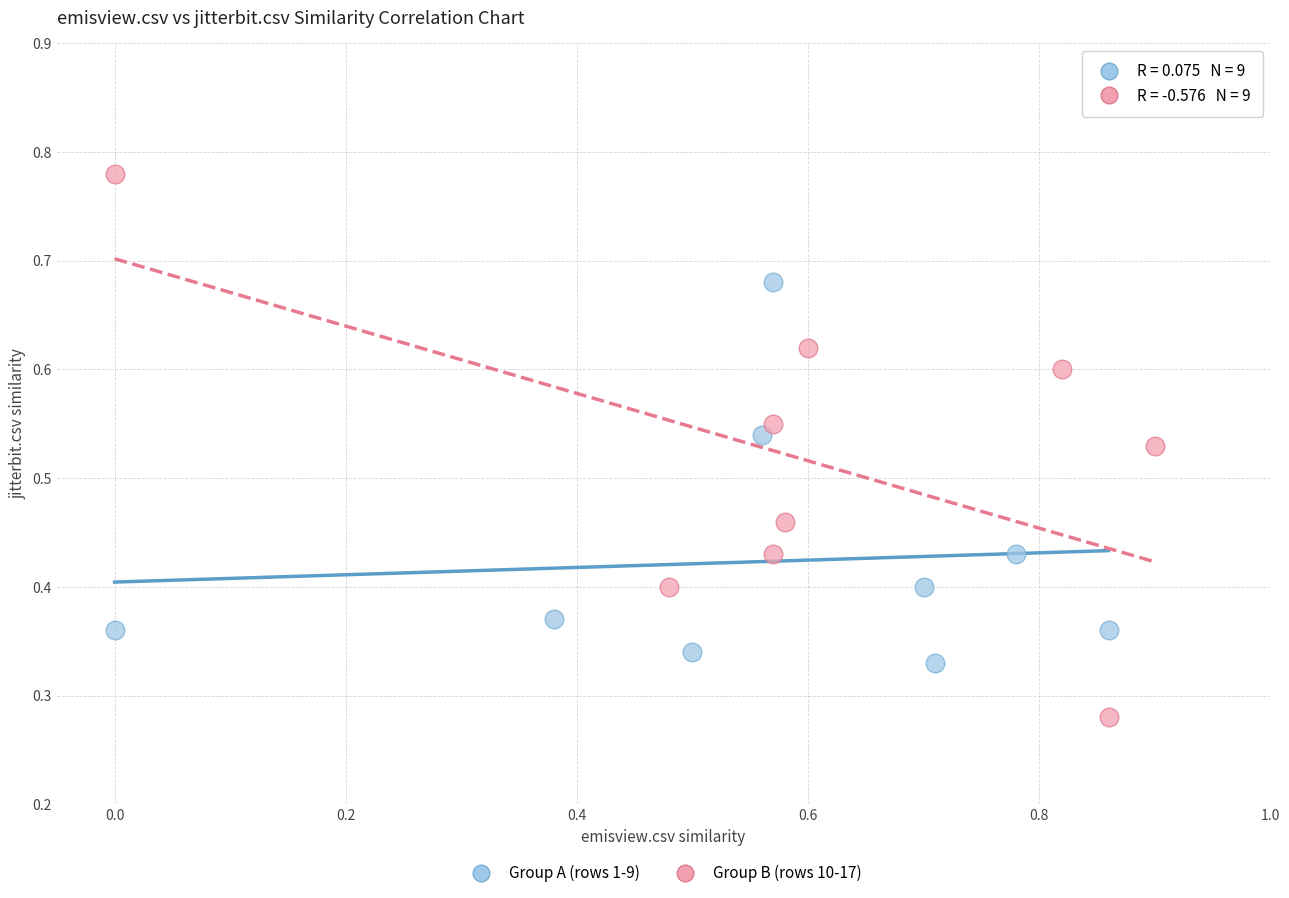

Which series reaches the minimum Y coordinate?

Group B (rows 10-17)